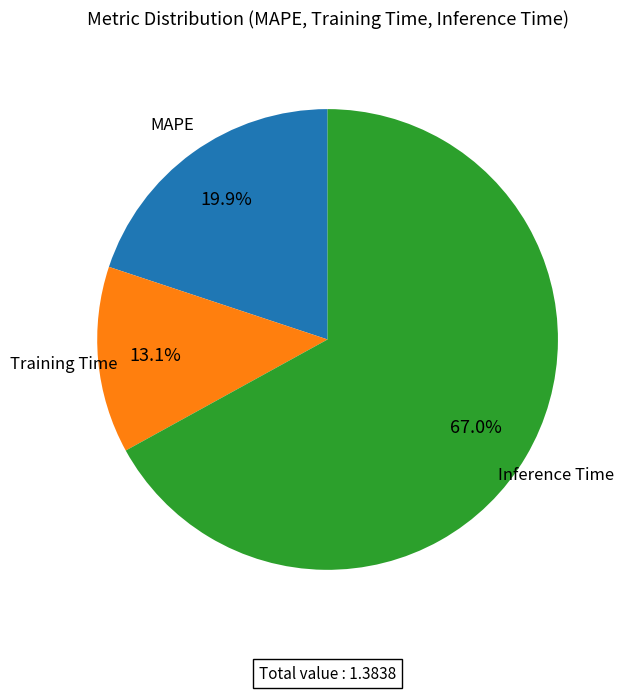

Between Inference Time and Training Time, which is larger?

Inference Time